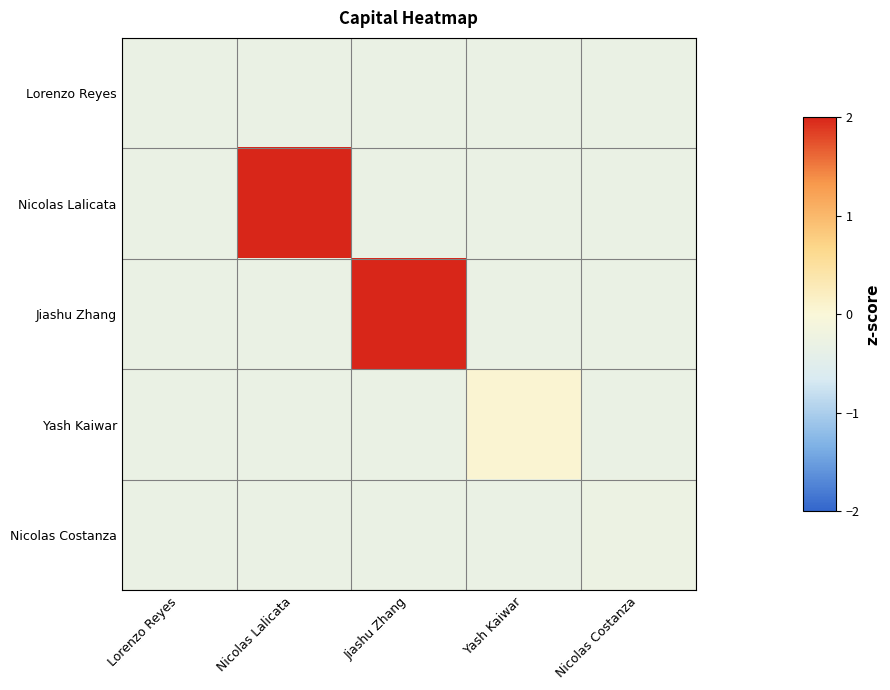

What is the spread (max minus min) of values at Yash Kaiwar?

0.4